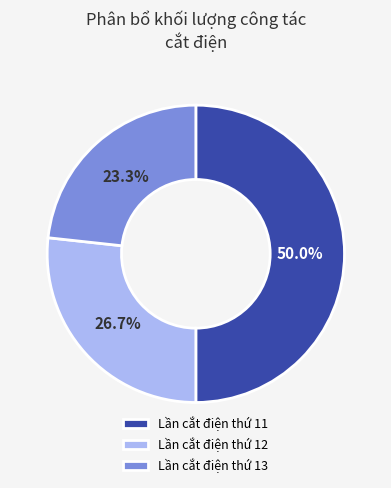

To the nearest percent, what is the average slice percentage?

33%